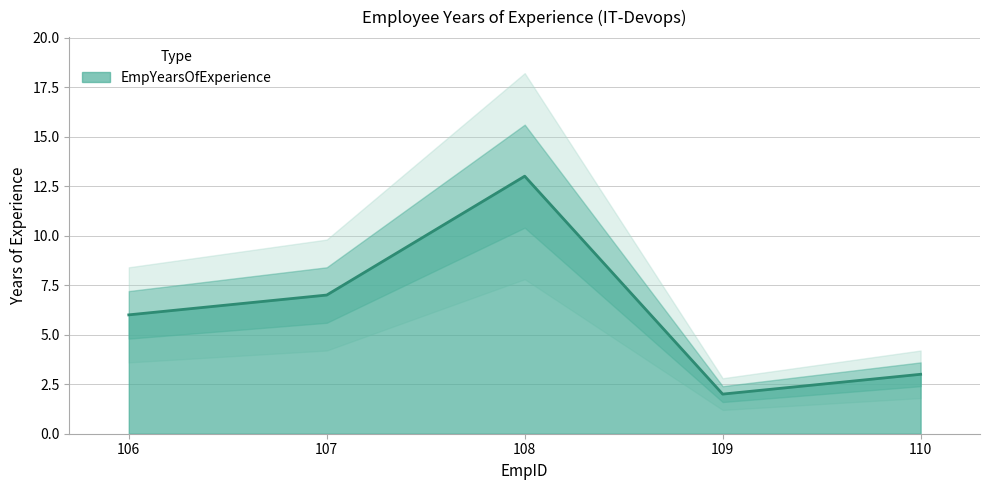

Is it true that the value at 110 is 1?

False